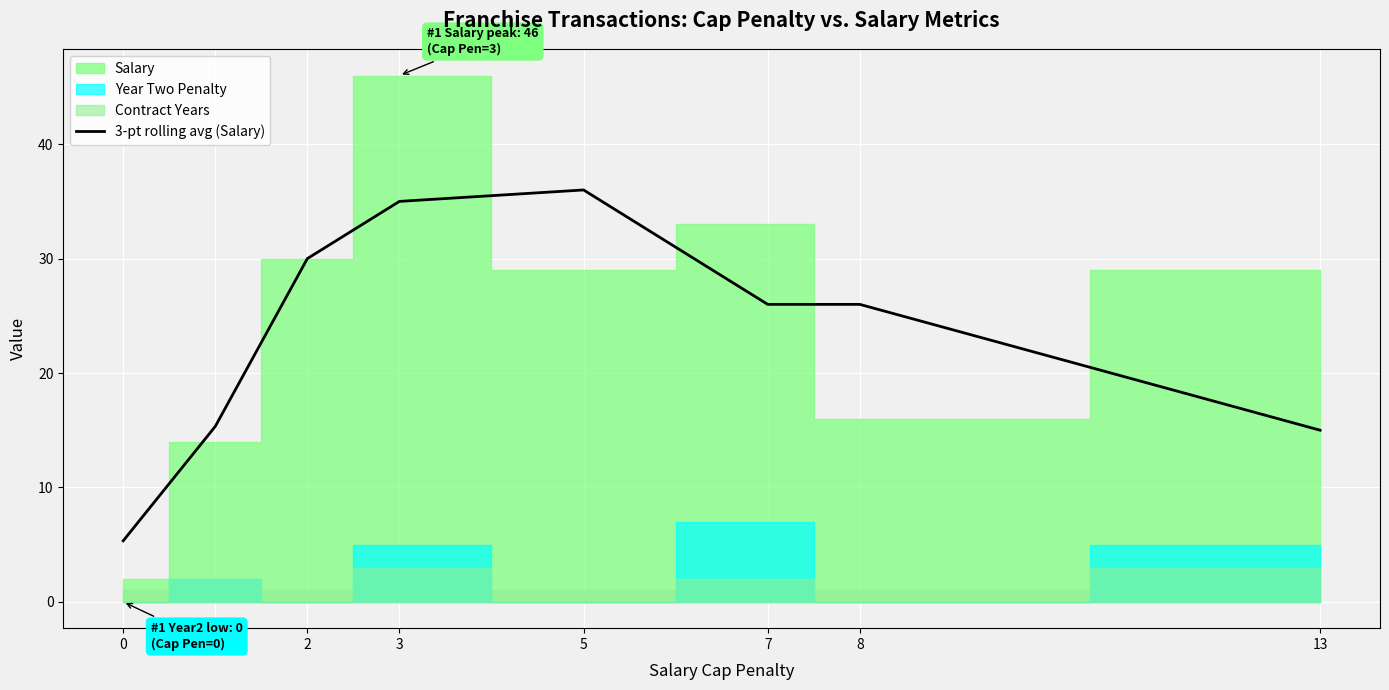

Which has a higher value, 13 or 8?

8